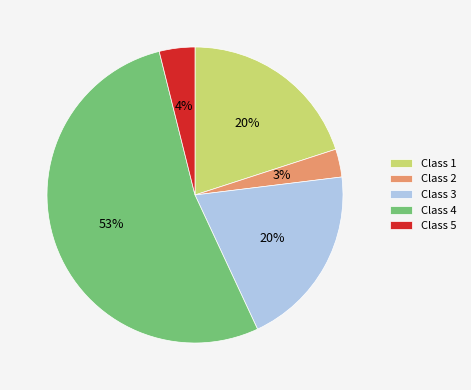

How many segments does this pie chart have?

5